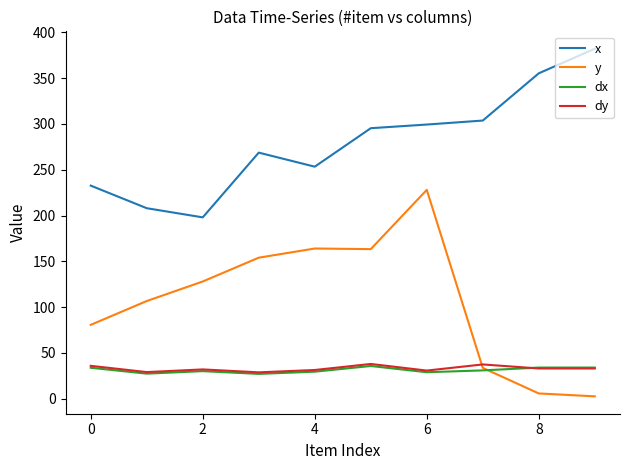

Which series has the largest total across all categories?

x